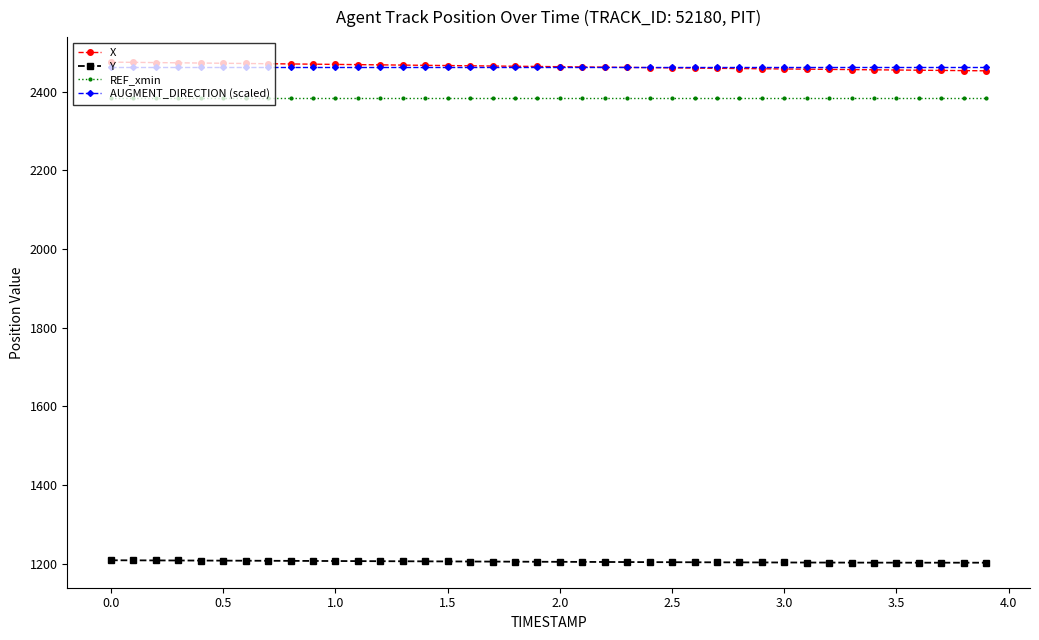

What is the maximum value shown in the chart?

2475.3